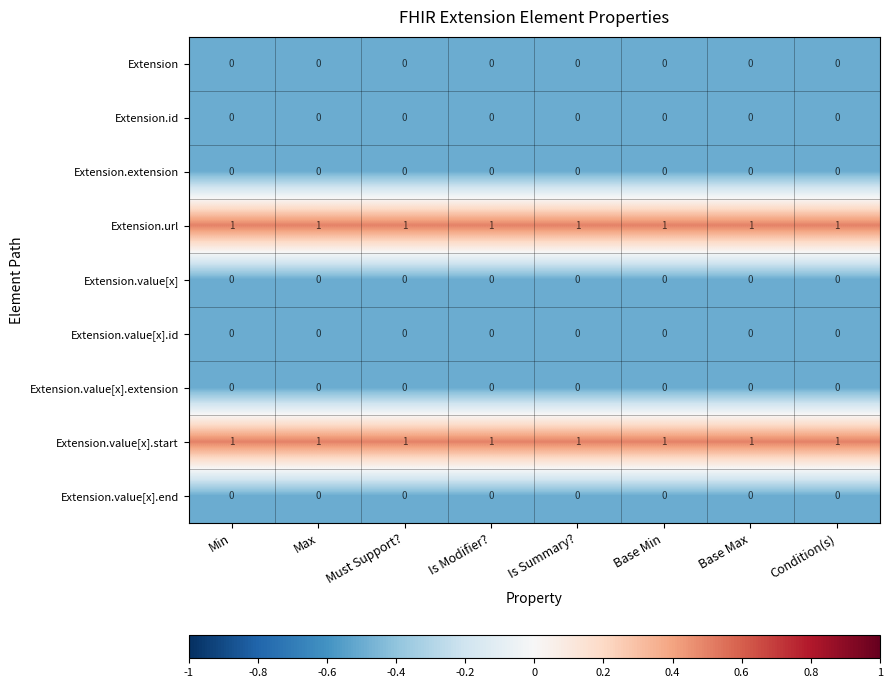

The value of Extension.id at Must Support? is 0. True or false?

True